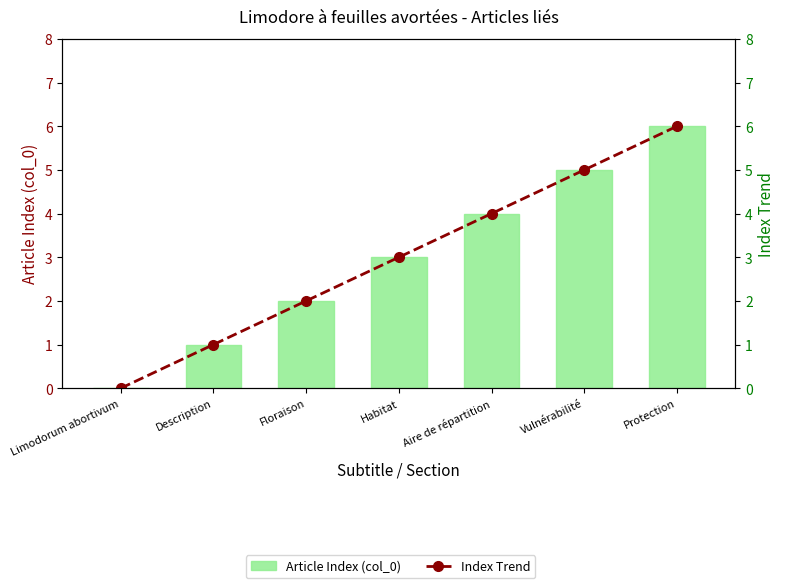

True or false: Index Trend has a value of 1 at Habitat.

False